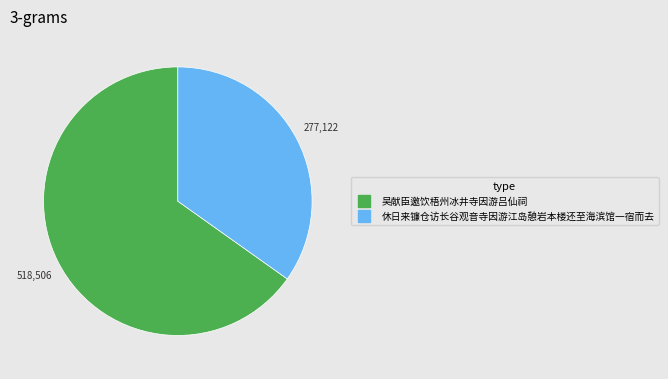

What is the ratio of the value at 吴献臣邀饮梧州冰井寺因游吕仙祠 to the value at 休日来镰仓访长谷观音寺因游江岛憩岩本楼还至海滨馆一宿而去?

1.9